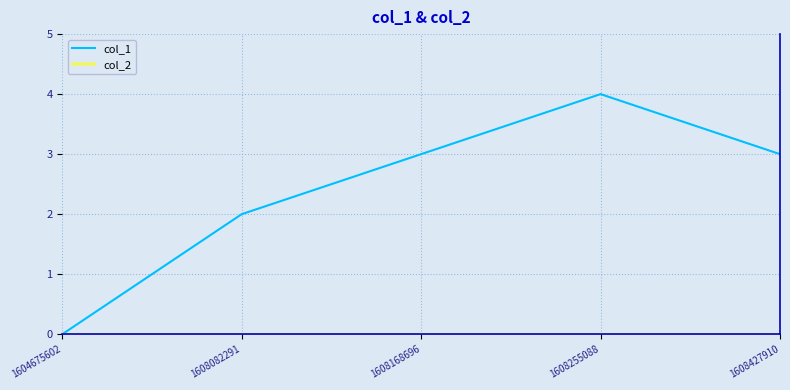

What is the spread (max minus min) of values at 1608168696?

3